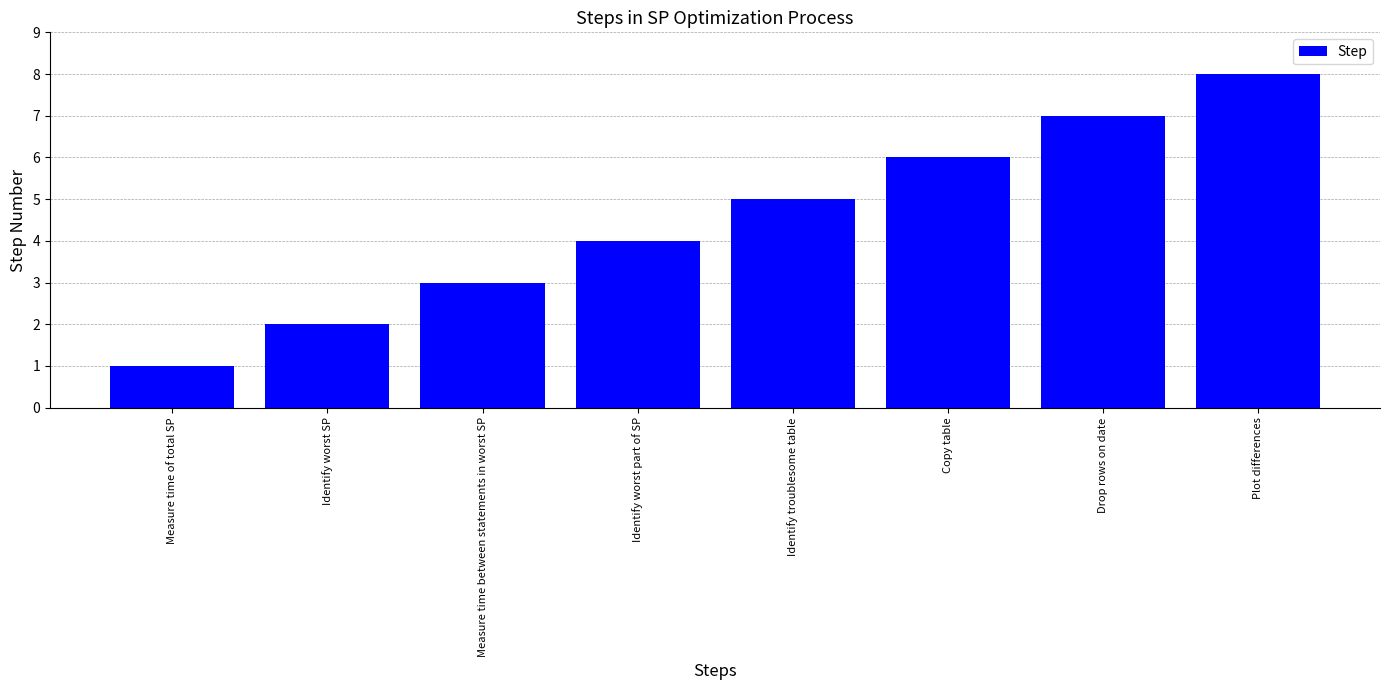

Which label corresponds to the smallest value in the chart?

Measure time of total SP